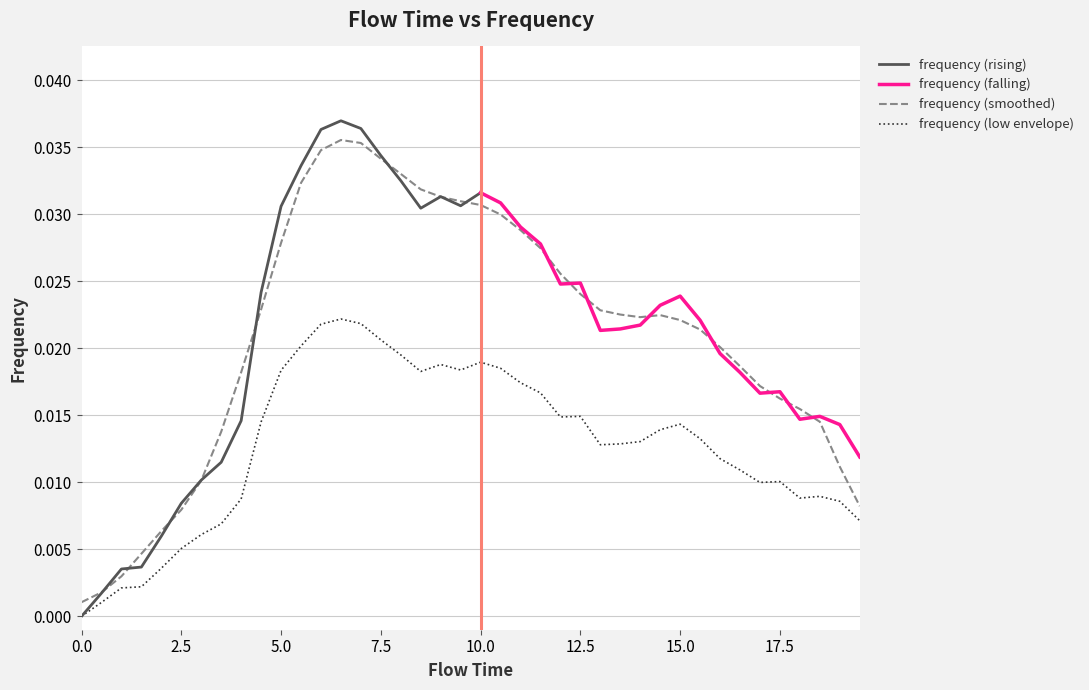

Is it true that the value at 1.0 is 0.0?

False